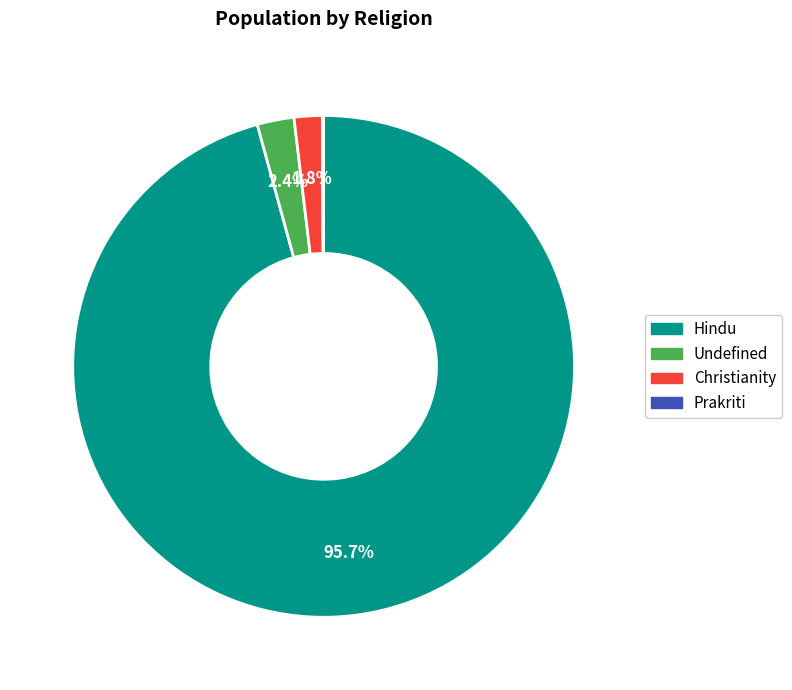

Is Hindu the majority of the pie?

Yes